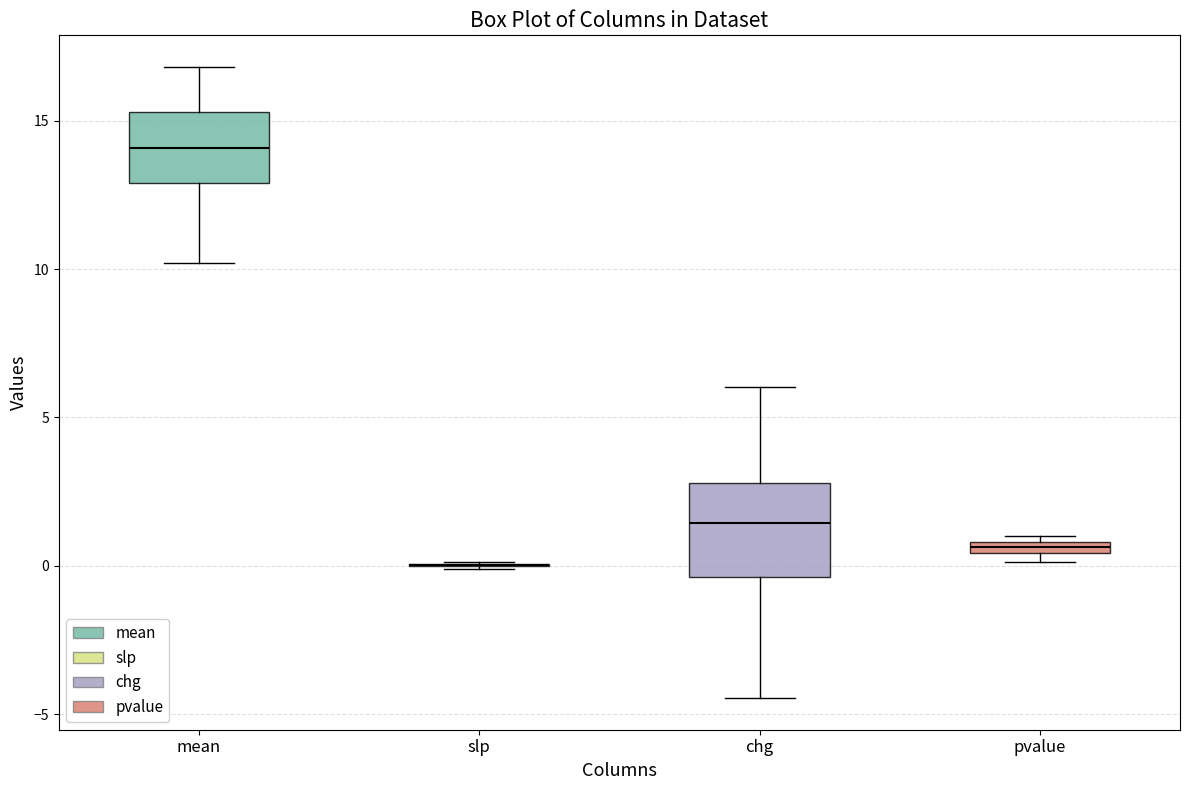

Where is the upper edge of the box for pvalue on the y-axis? The values are not printed on the chart, so give them approximately, as read against the axis.

1.0